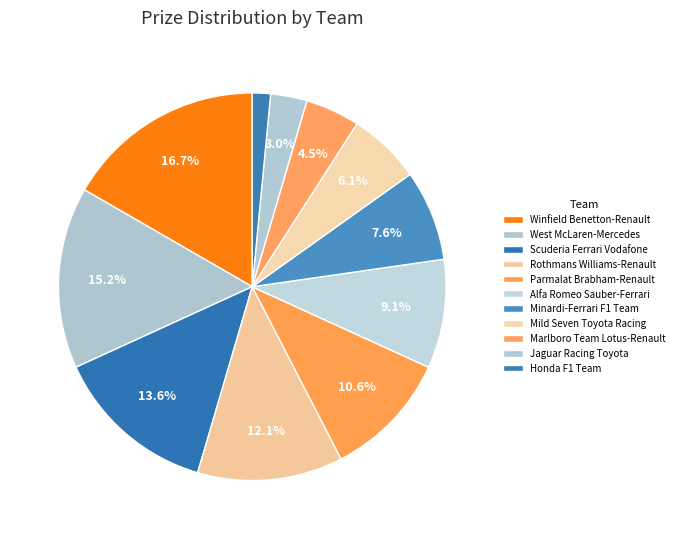

What is the largest slice in the pie chart?

Winfield Benetton-Renault